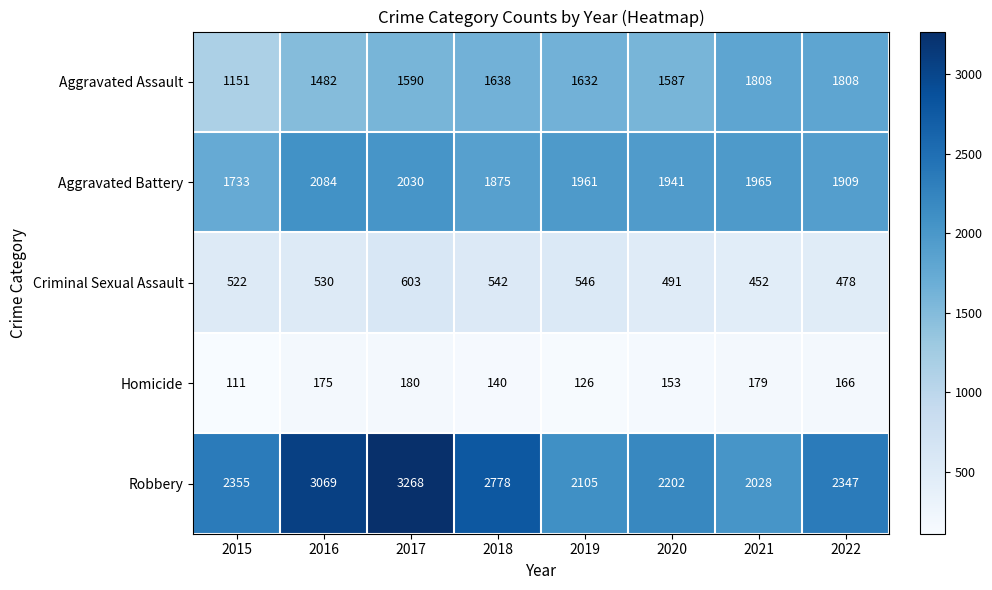

What is the maximum value shown in the chart?

3268